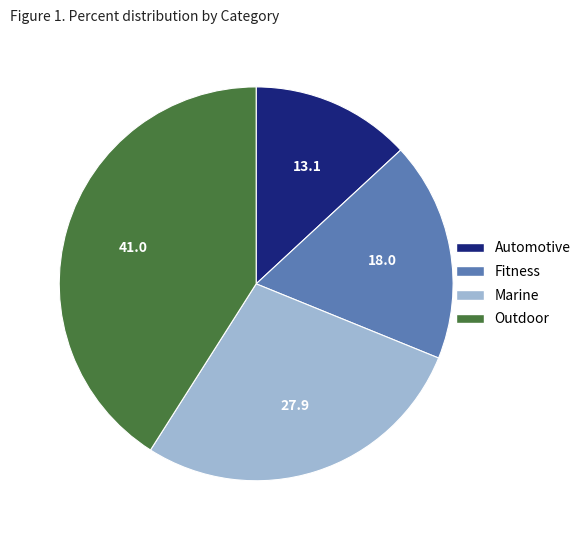

Is it true that Marine is 18% of the pie?

False